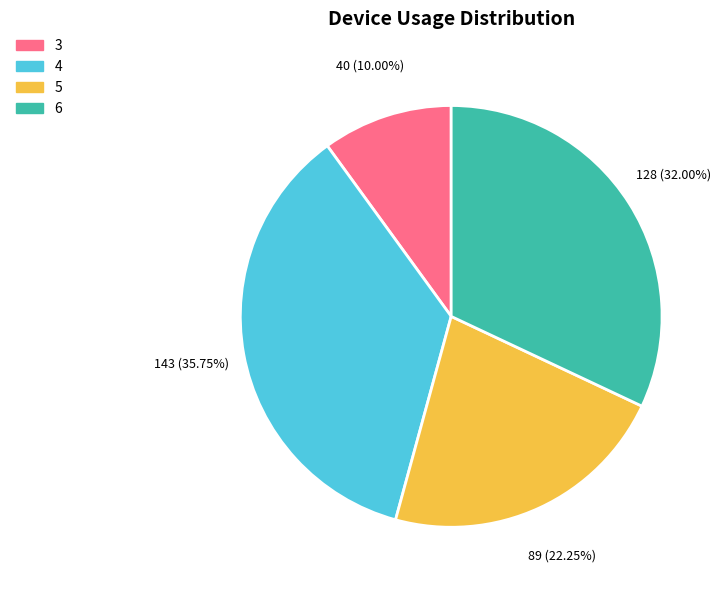

The 3 slice represents 21% of the pie. True or false?

False